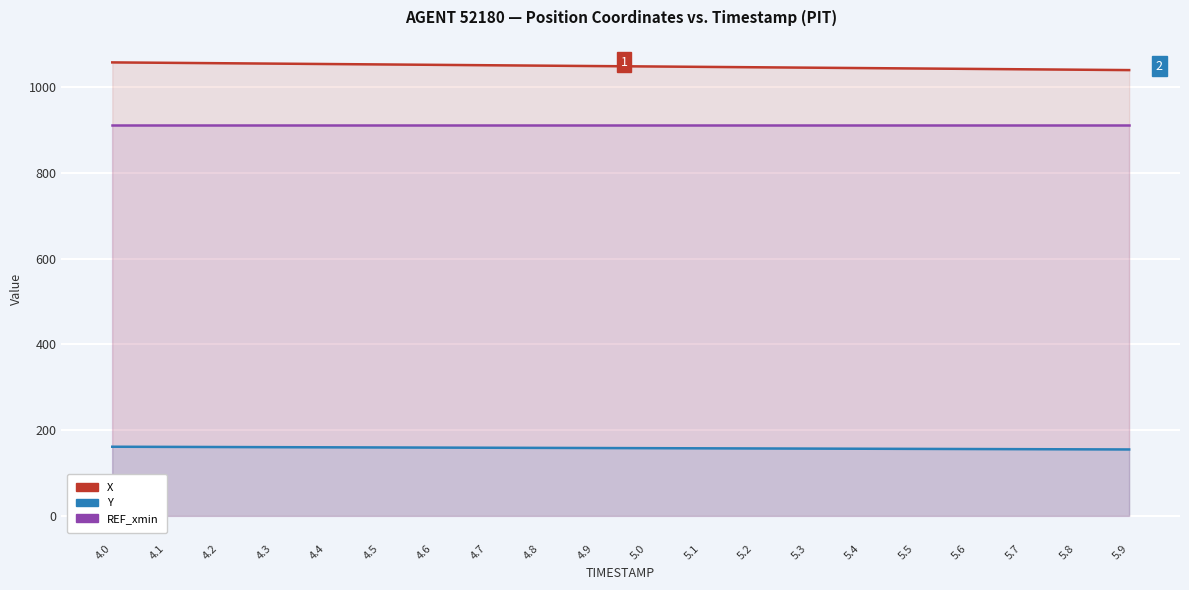

Rank the series by their average value, from lowest to highest.

Y, REF_xmin, X